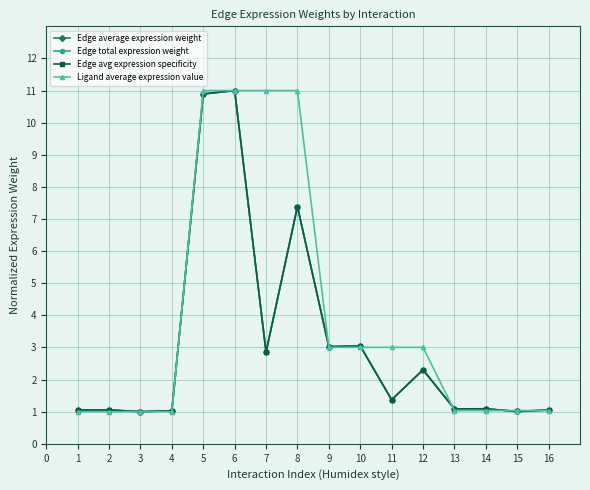

Is this an area chart (filled region under the line)?

No